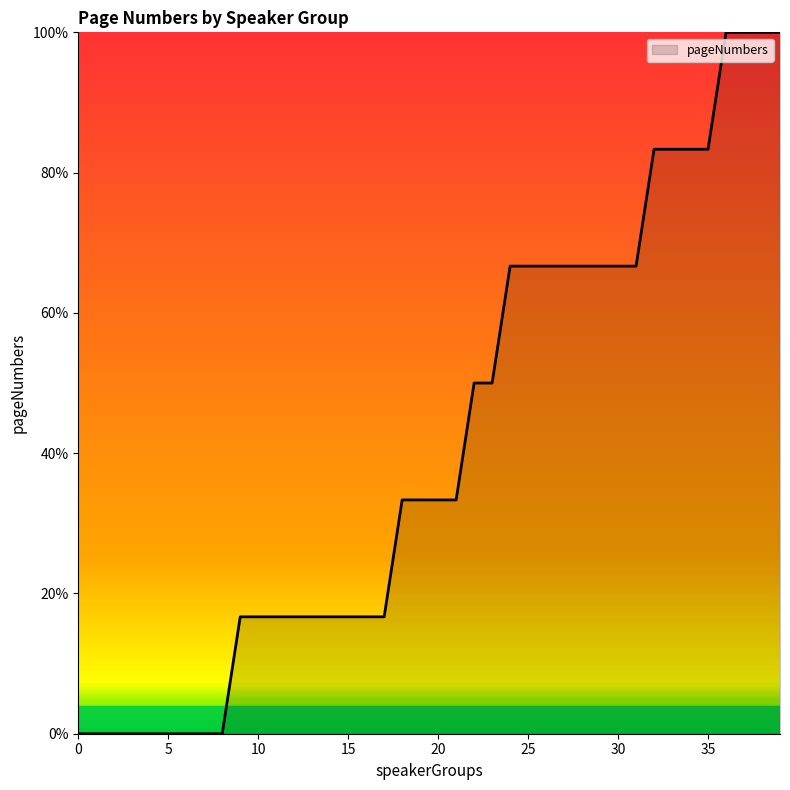

What is the difference between the maximum and minimum values?

100.0